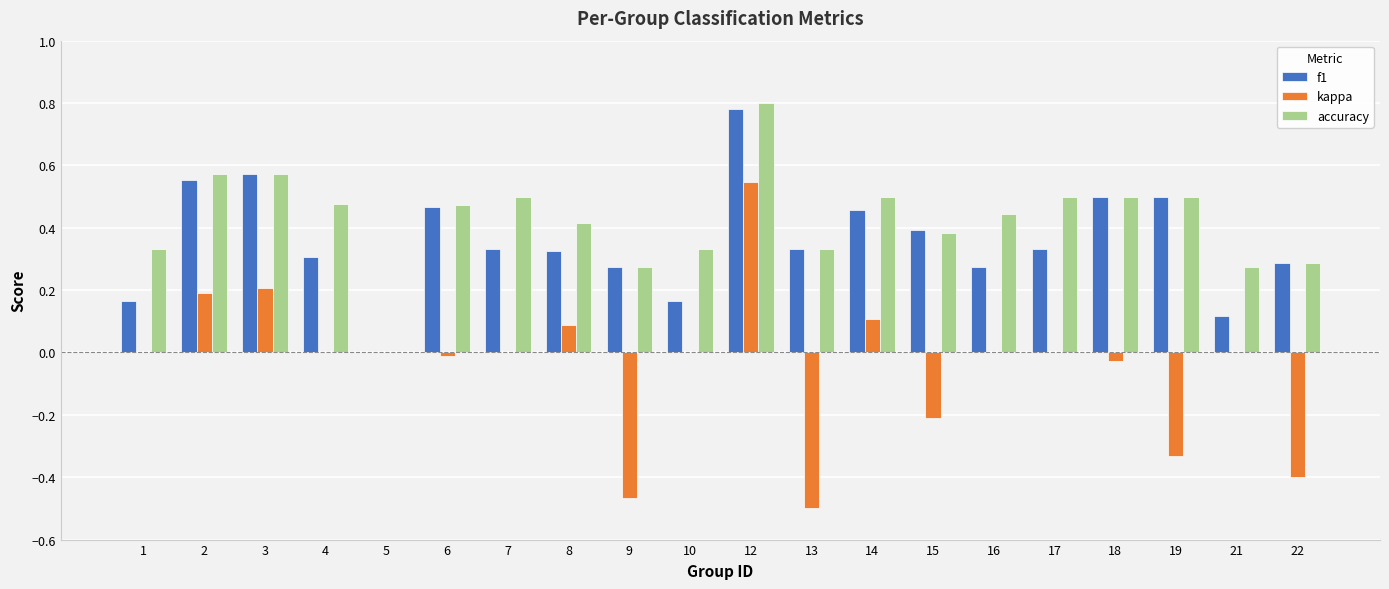

True or false: accuracy has a value of 0.4 at 16.

True